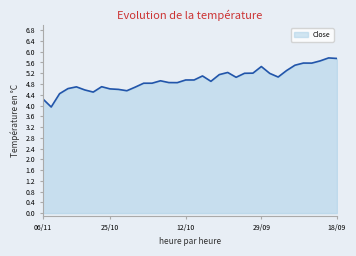

What is the average value?

5.0